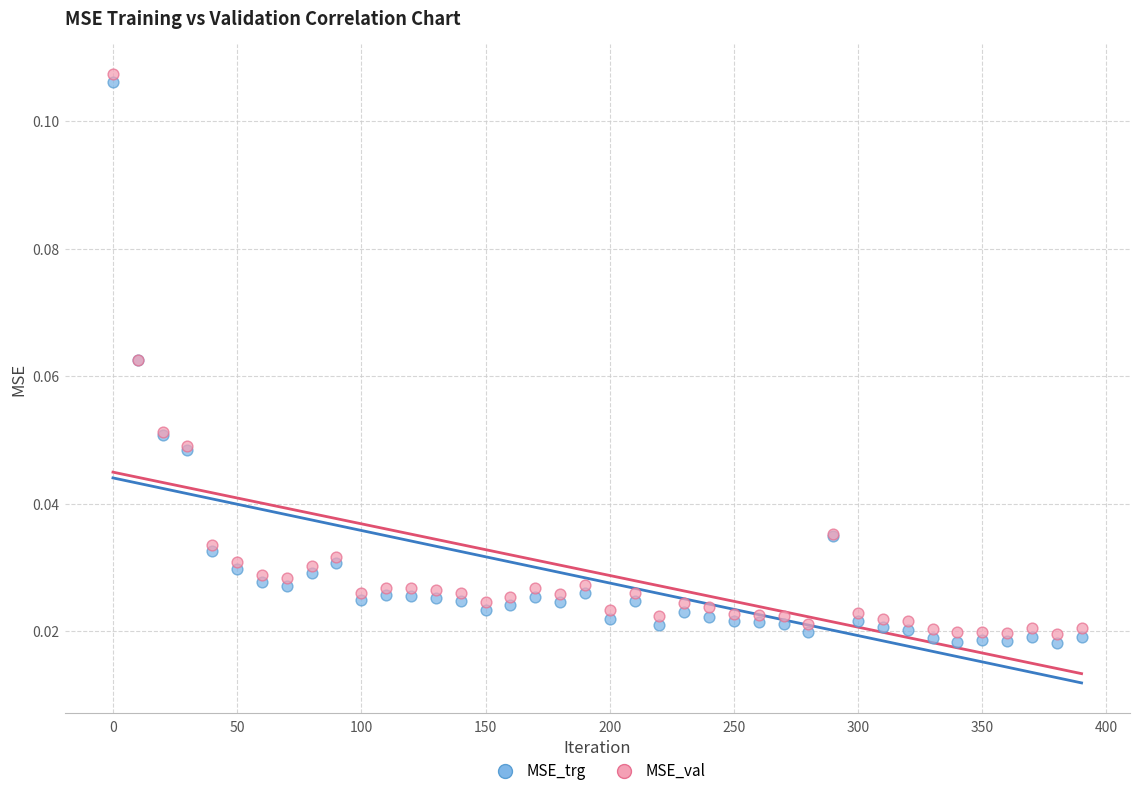

What is the X range (max minus min) for the scatter plot?

390.0